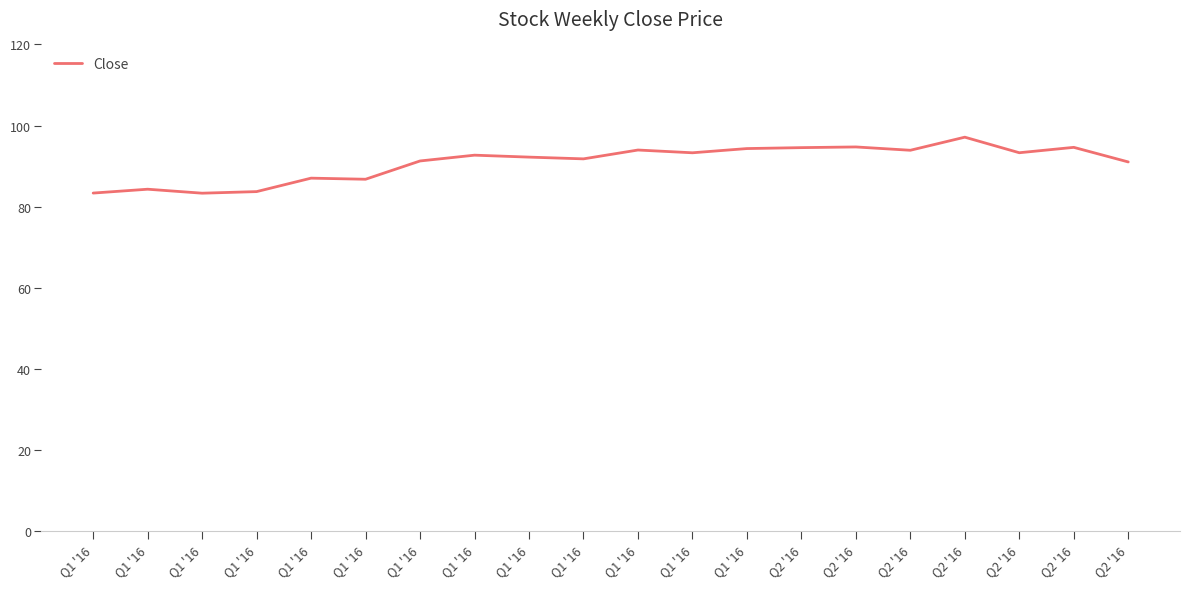

Reading right to left, what are all the values shown in this chart?

Q2 '16=91.0	Q2 '16=94.6	Q2 '16=93.3	Q2 '16=97.1	Q2 '16=93.9	Q2 '16=94.7	Q2 '16=94.5	Q1 '16=94.3	Q1 '16=93.3	Q1 '16=93.9	Q1 '16=91.8	Q1 '16=92.2	Q1 '16=92.7	Q1 '16=91.2	Q1 '16=86.7	Q1 '16=87.0	Q1 '16=83.7	Q1 '16=83.3	Q1 '16=84.3	Q1 '16=83.3